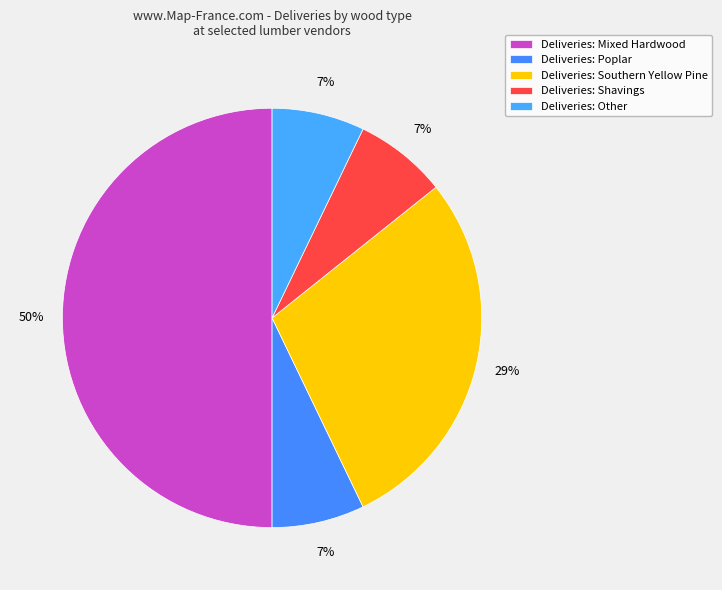

How many segments does this pie chart have?

5